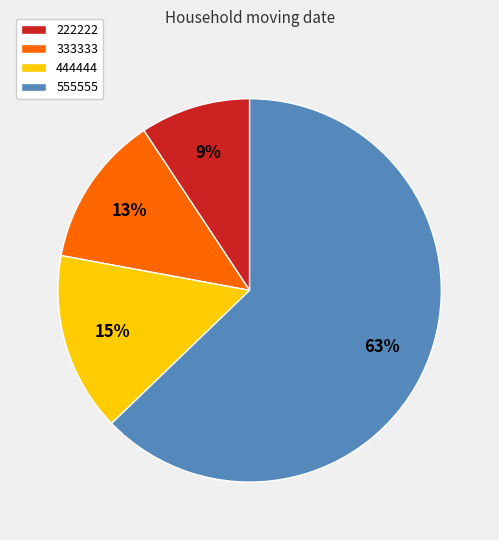

Is there any slice that represents more than half of the pie?

Yes